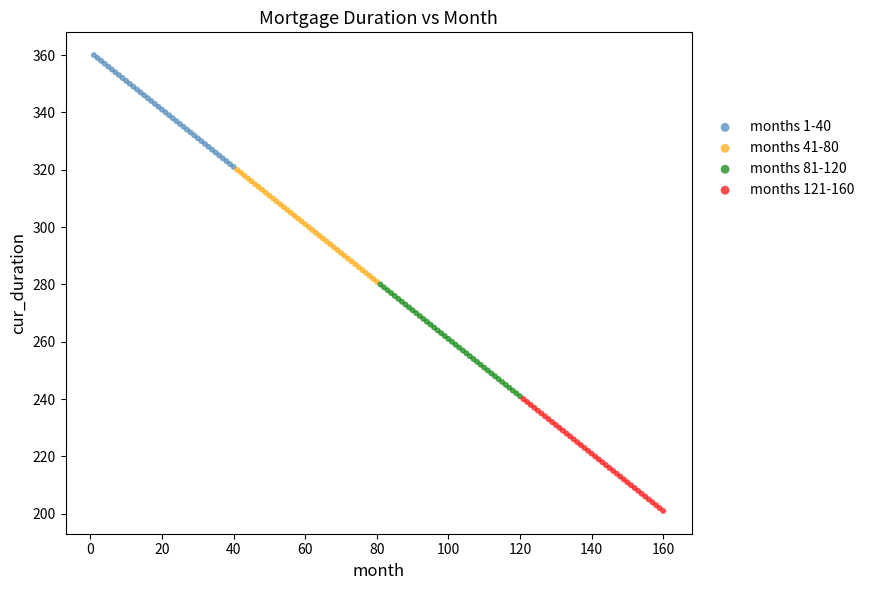

Which series contains the lowest Y value?

months 121-160